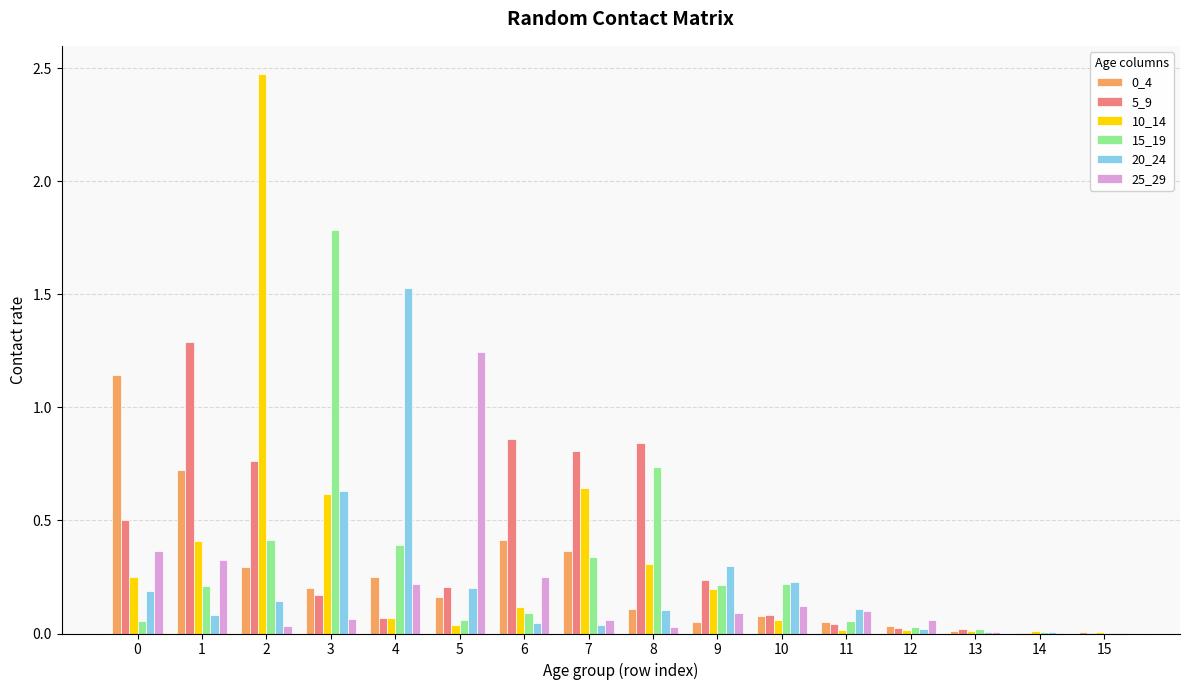

What is the maximum value shown in the chart?

2.5